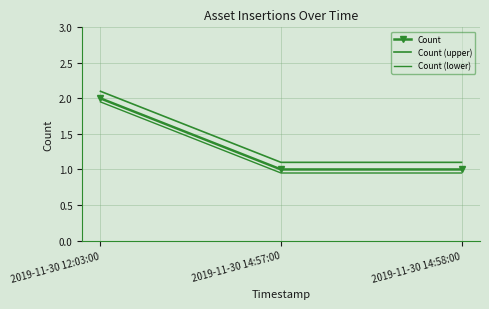

Reading left to right, what are all the values shown in this chart?

Count: 2019-11-30 12:03:00=2.0	2019-11-30 14:57:00=1.0	2019-11-30 14:58:00=1.0
Count (upper): 2019-11-30 12:03:00=2.1	2019-11-30 14:57:00=1.1	2019-11-30 14:58:00=1.1
Count (lower): 2019-11-30 12:03:00=1.9	2019-11-30 14:57:00=0.9	2019-11-30 14:58:00=0.9